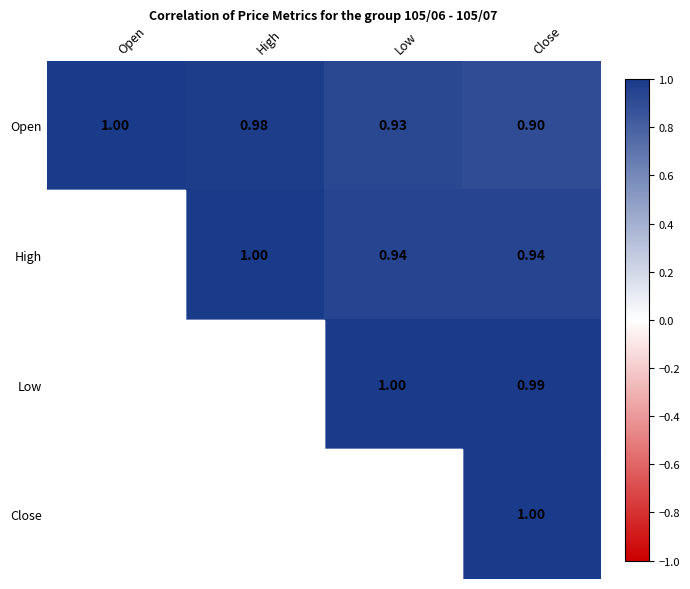

At Close, list the series in order from smallest to largest.

Open, High, Low, Close